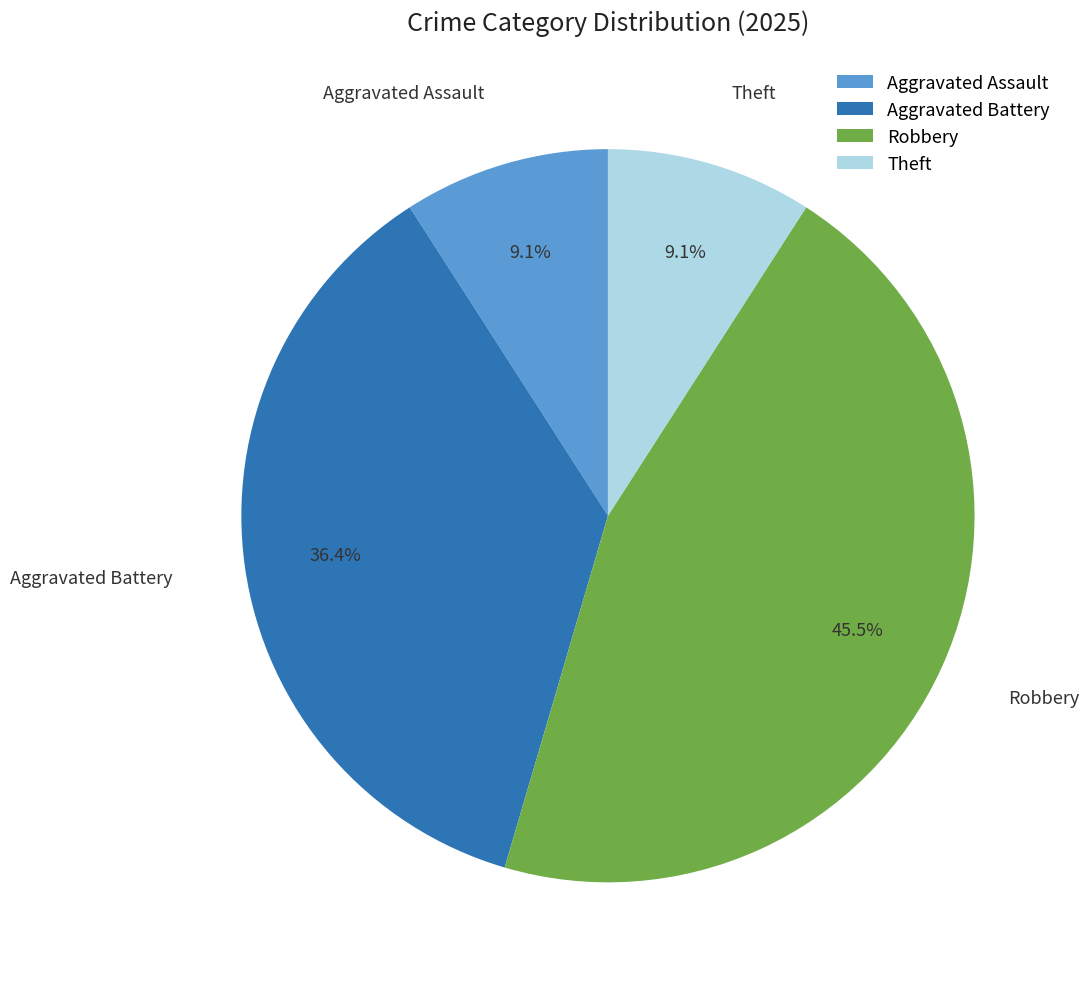

Is it true that Aggravated Assault is 9% of the pie?

True